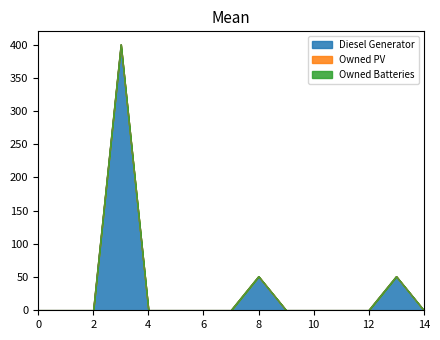

The Diesel Generator series shows 0 at 9. True or false?

True